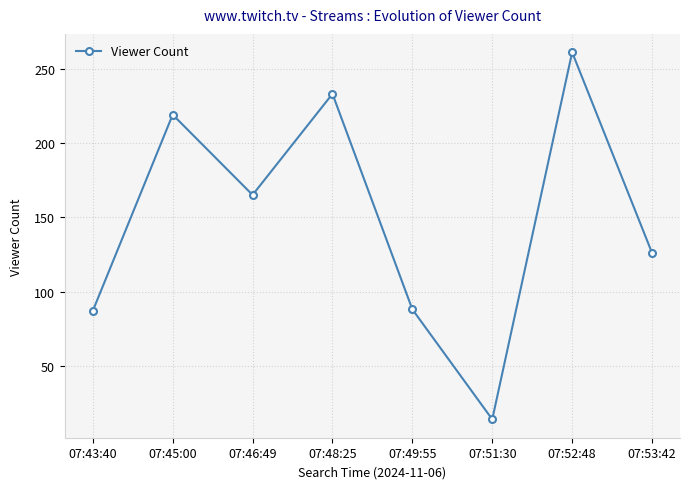

What is the approximate value at 07:53:42?

126